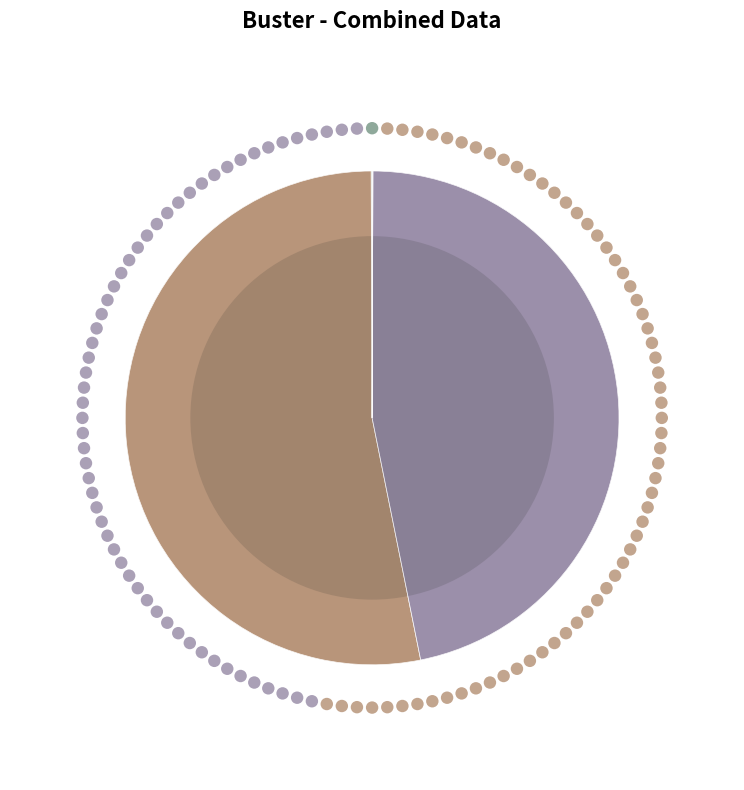

Is it true that Training Time is 10% of the pie?

False